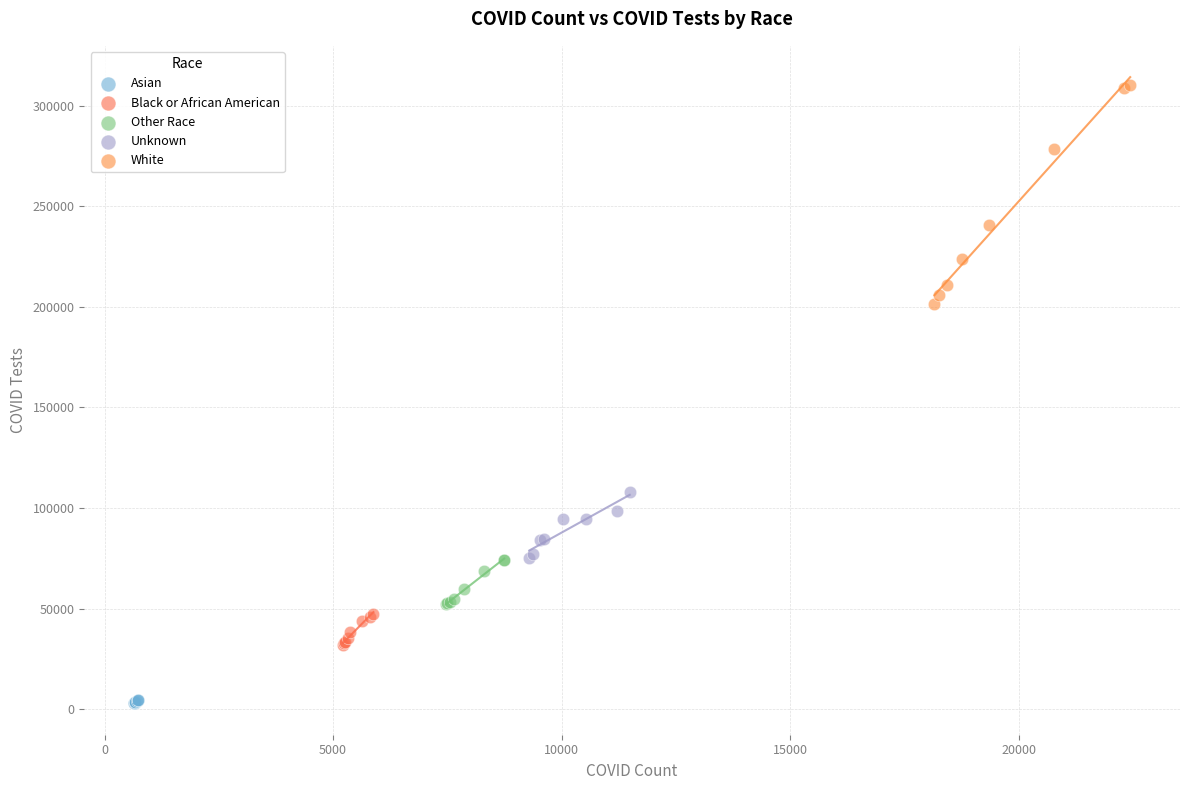

Which series contains the highest Y value?

White